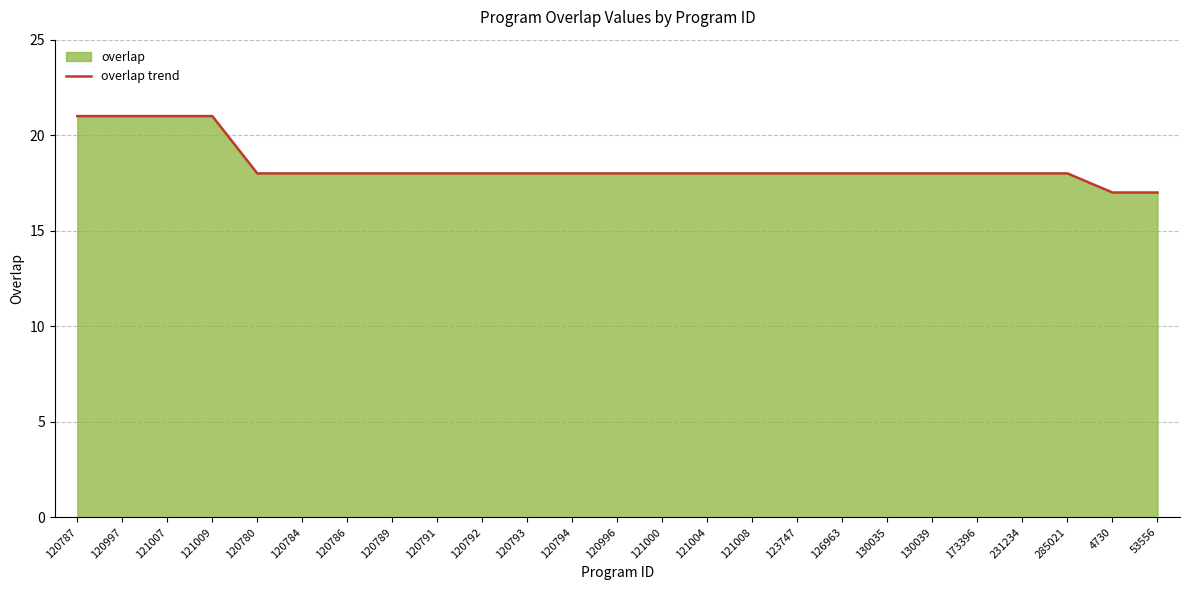

True or false: the data has more than 2 interior local peaks.

False